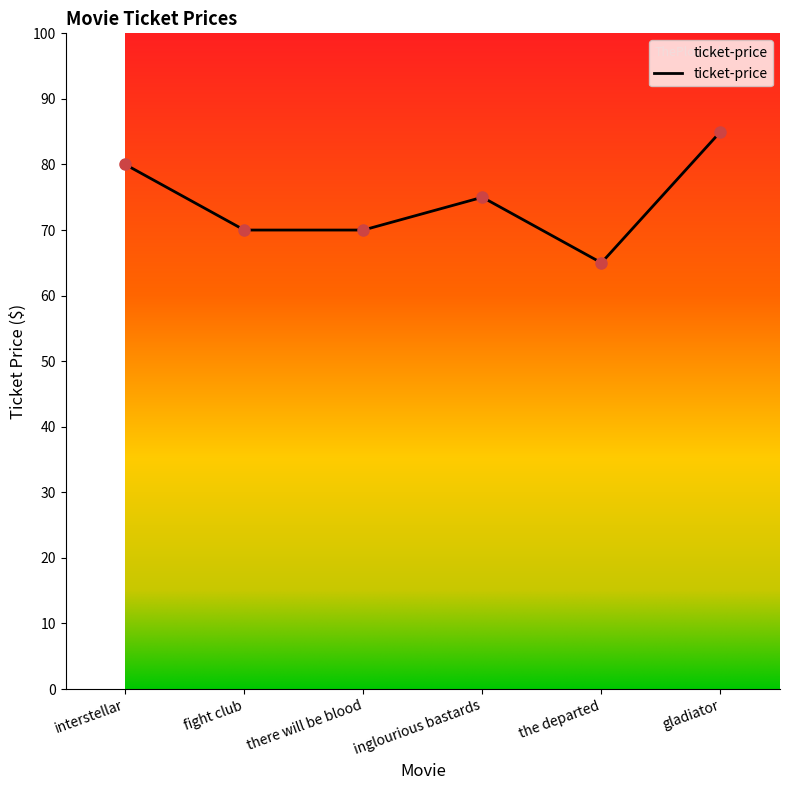

The value at inglourious bastards is 107. True or false?

False